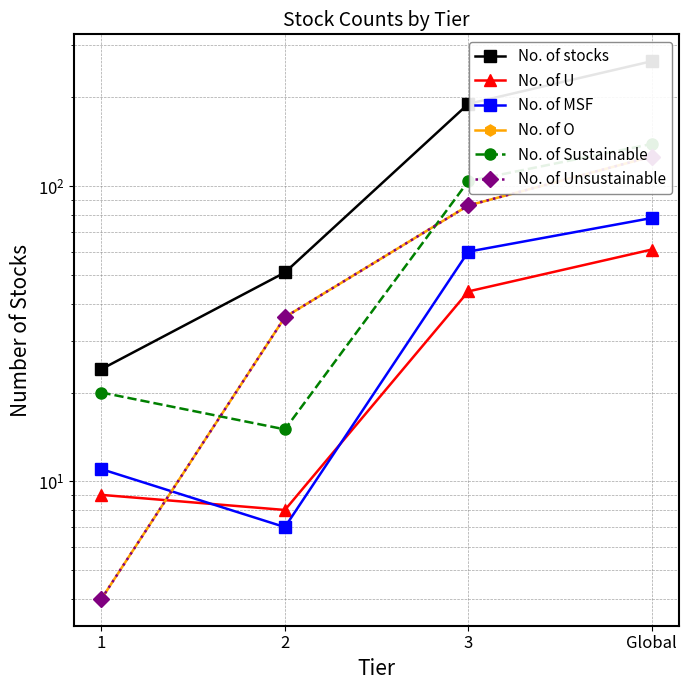

What is the maximum value for No. of MSF?

78